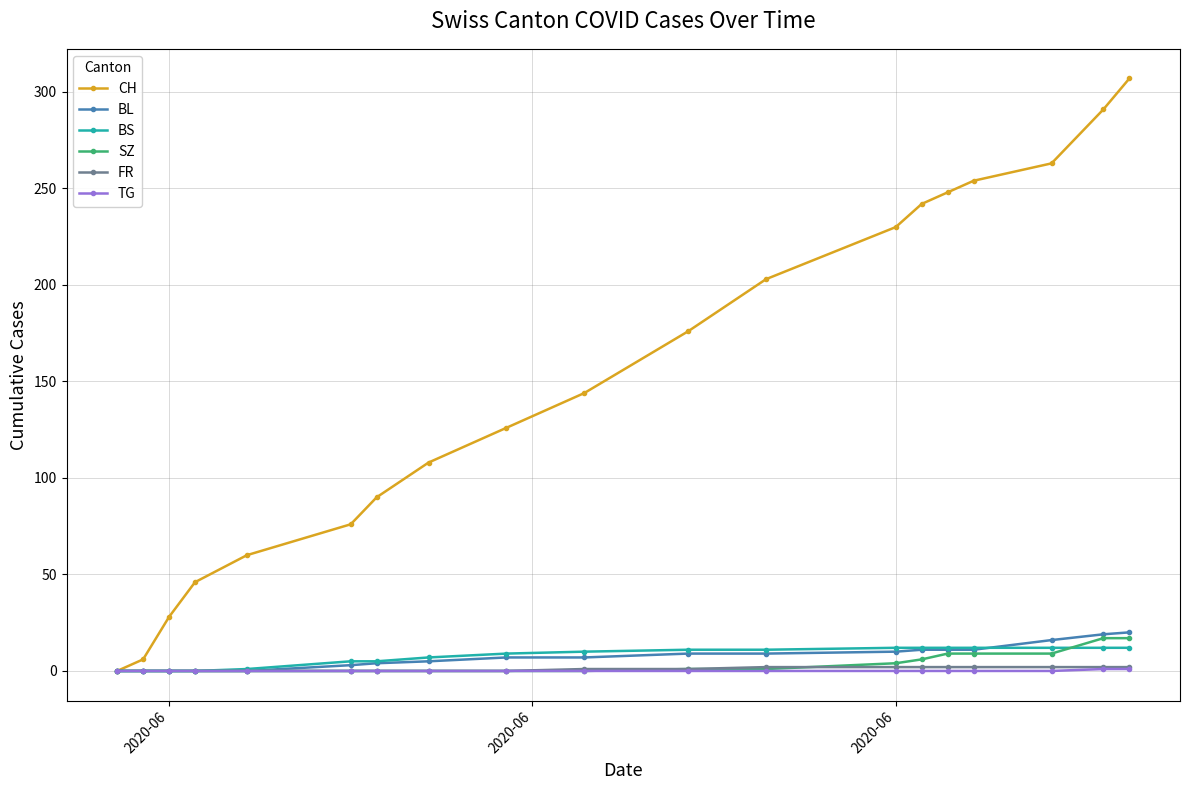

What are all the series names shown in the legend?

CH, BL, BS, SZ, FR, TG